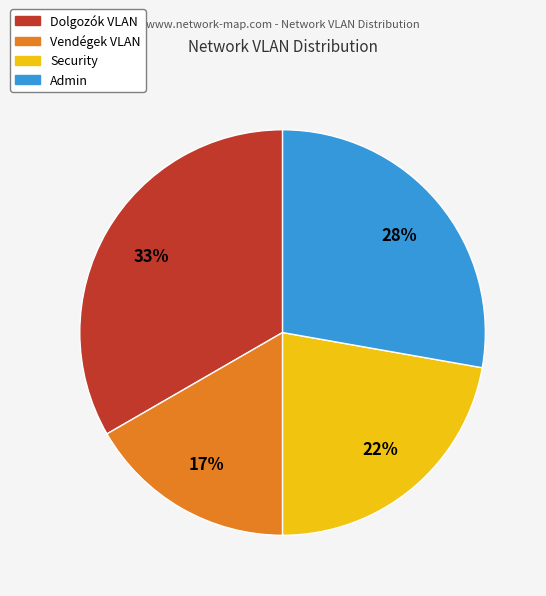

Between Admin and Security, which is larger?

Admin